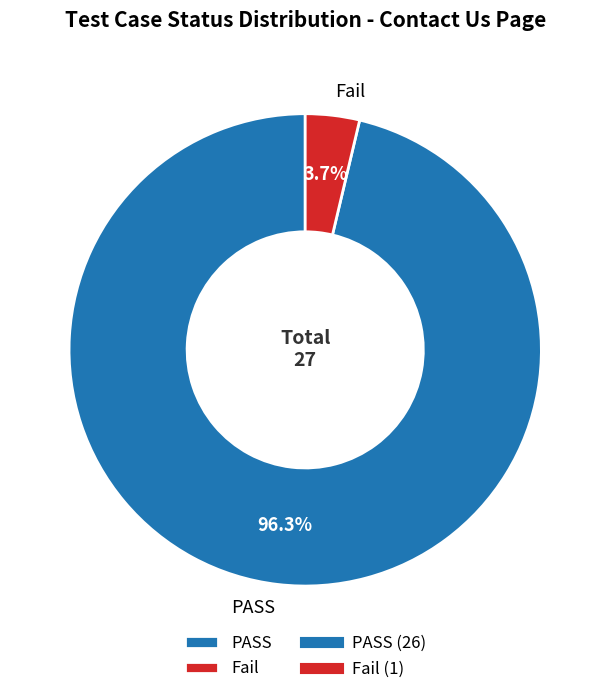

To the nearest percent, what is the difference between the largest and smallest slice percentages?

93%